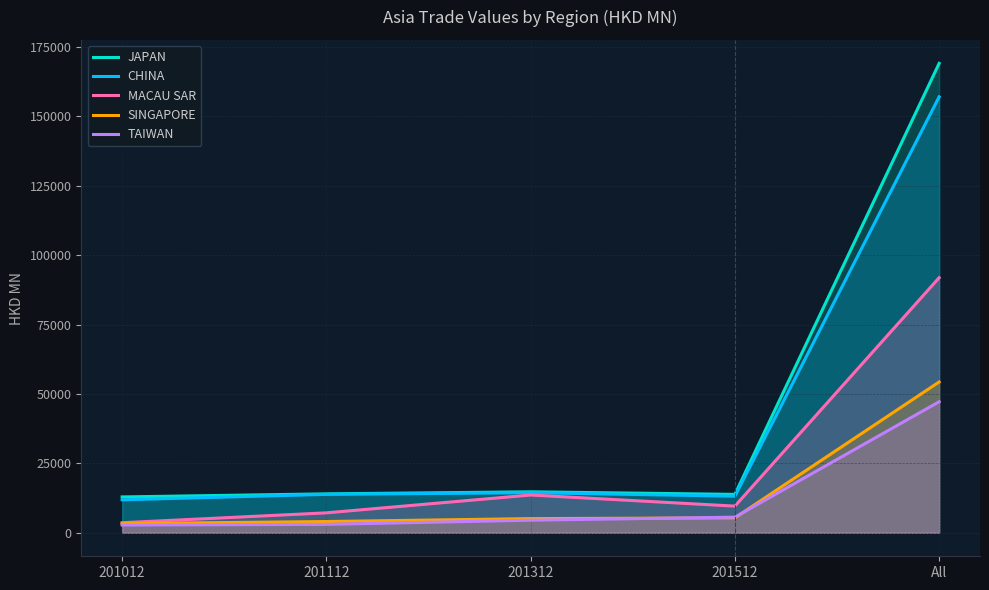

True or false: CHINA and TAIWAN cross at least once.

False